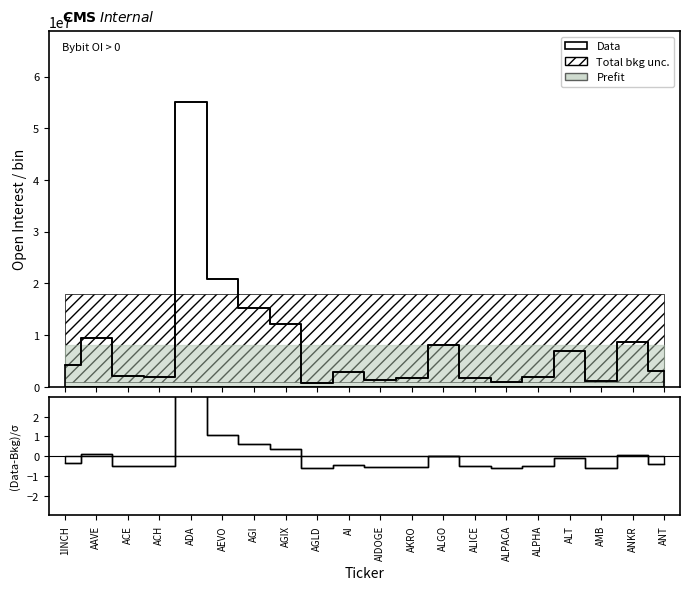

How many data points are less than 2989926?

10